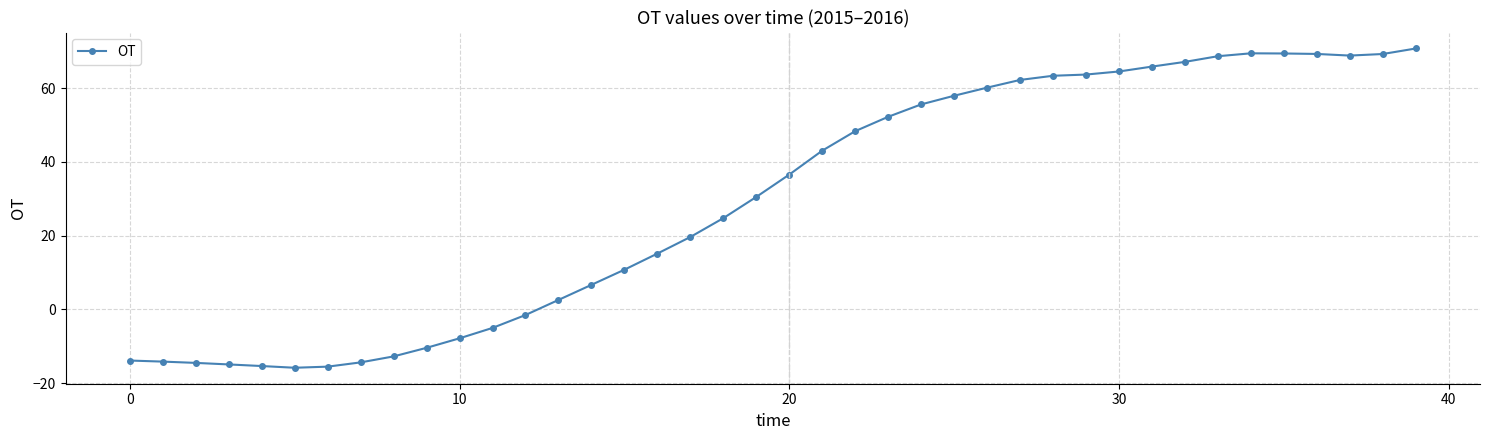

How many data points are less than 36?

20